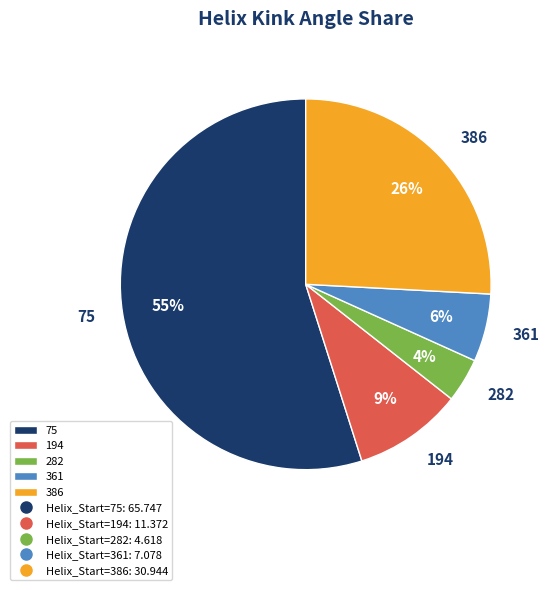

How many slices are in this pie chart?

5